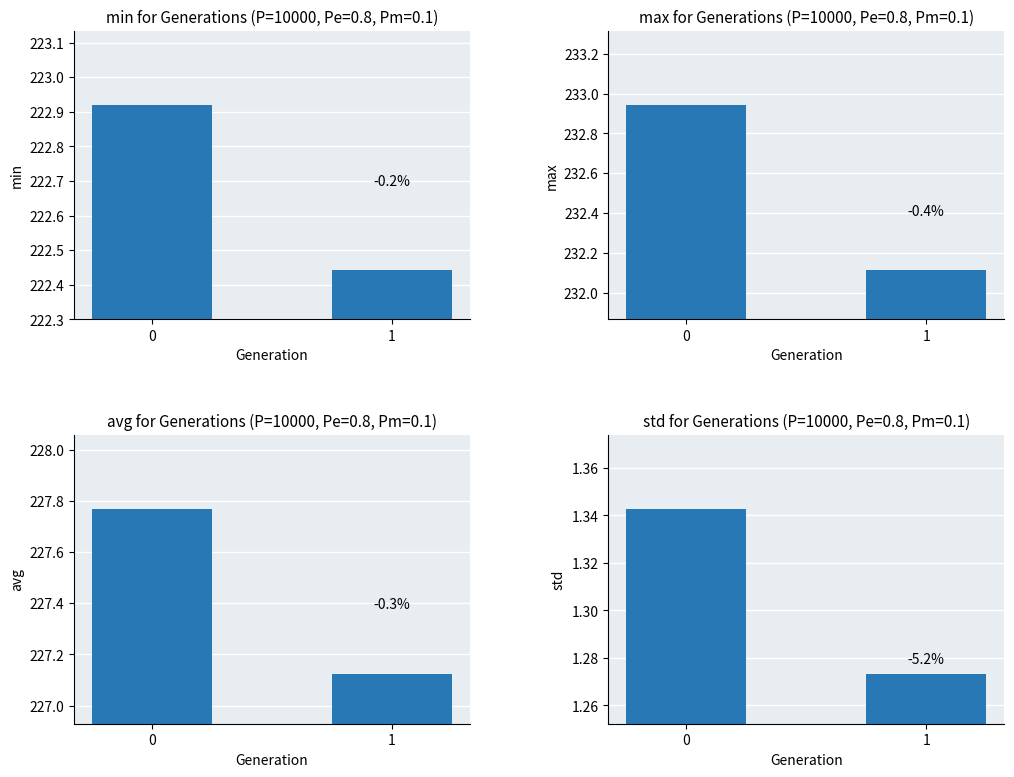

How many series are shown in this chart?

4